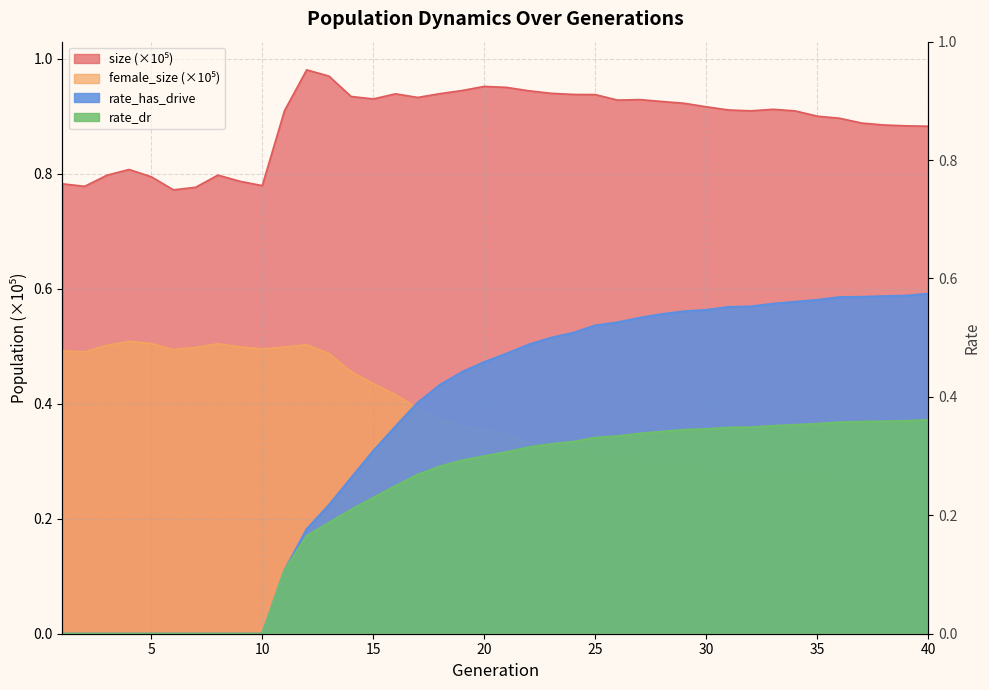

Reading right to left, extract all data points from this chart.

size: 40=0.9	39=0.9	38=0.9	37=0.9	36=0.9	35=0.9	34=0.9	33=0.9	32=0.9	31=0.9	30=0.9	29=0.9	28=0.9	27=0.9	26=0.9	25=0.9	24=0.9	23=0.9	22=0.9	21=0.9	20=1.0	19=0.9	18=0.9	17=0.9	16=0.9	15=0.9	14=0.9	13=1.0	12=1.0	11=0.9	10=0.8	9=0.8	8=0.8	7=0.8	6=0.8	5=0.8	4=0.8	3=0.8	2=0.8	1=0.8
female_size: 40=0.3	39=0.3	38=0.3	37=0.3	36=0.3	35=0.3	34=0.3	33=0.3	32=0.3	31=0.3	30=0.3	29=0.3	28=0.3	27=0.3	26=0.3	25=0.3	24=0.3	23=0.3	22=0.3	21=0.3	20=0.4	19=0.4	18=0.4	17=0.4	16=0.4	15=0.4	14=0.5	13=0.5	12=0.5	11=0.5	10=0.5	9=0.5	8=0.5	7=0.5	6=0.5	5=0.5	4=0.5	3=0.5	2=0.5	1=0.5
rate_has_drive: 40=0.6	39=0.6	38=0.6	37=0.6	36=0.6	35=0.6	34=0.6	33=0.6	32=0.6	31=0.6	30=0.5	29=0.5	28=0.5	27=0.5	26=0.5	25=0.5	24=0.5	23=0.5	22=0.5	21=0.5	20=0.5	19=0.4	18=0.4	17=0.4	16=0.4	15=0.3	14=0.3	13=0.2	12=0.2	11=0.1	10=0.0	9=0.0	8=0.0	7=0.0	6=0.0	5=0.0	4=0.0	3=0.0	2=0.0	1=0.0
rate_dr: 40=0.4	39=0.4	38=0.4	37=0.4	36=0.4	35=0.4	34=0.4	33=0.4	32=0.3	31=0.3	30=0.3	29=0.3	28=0.3	27=0.3	26=0.3	25=0.3	24=0.3	23=0.3	22=0.3	21=0.3	20=0.3	19=0.3	18=0.3	17=0.3	16=0.2	15=0.2	14=0.2	13=0.2	12=0.2	11=0.1	10=0.0	9=0.0	8=0.0	7=0.0	6=0.0	5=0.0	4=0.0	3=0.0	2=0.0	1=0.0